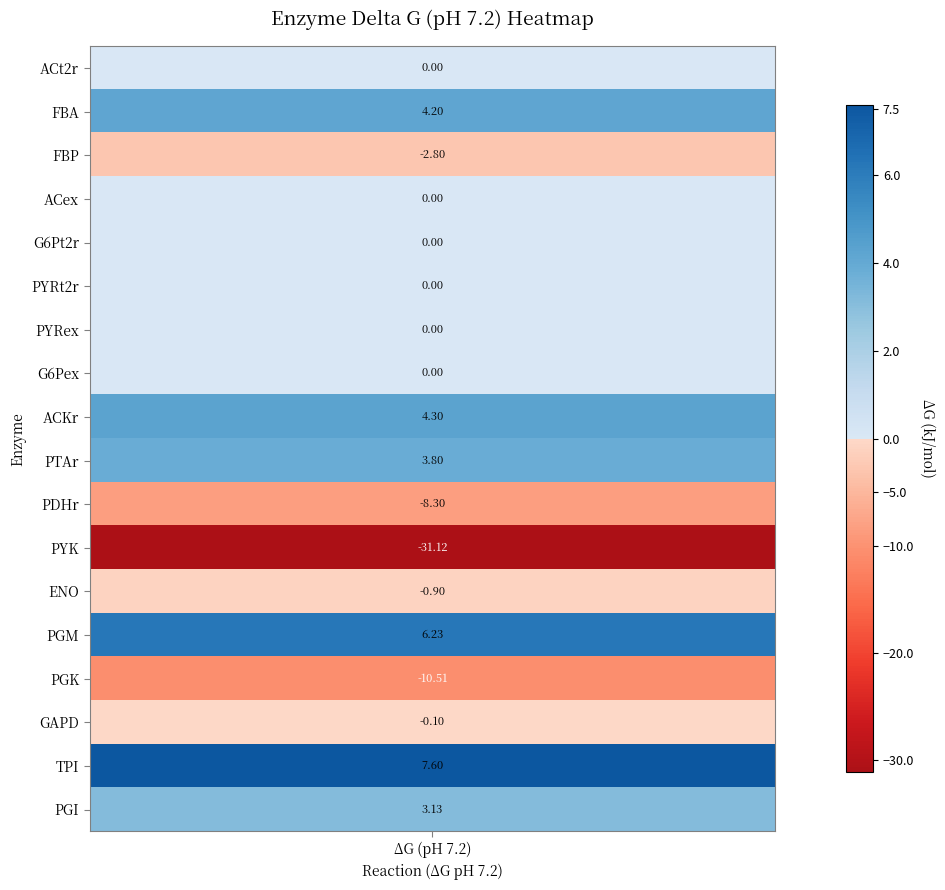

What is the approximate value at 11?

-31.1